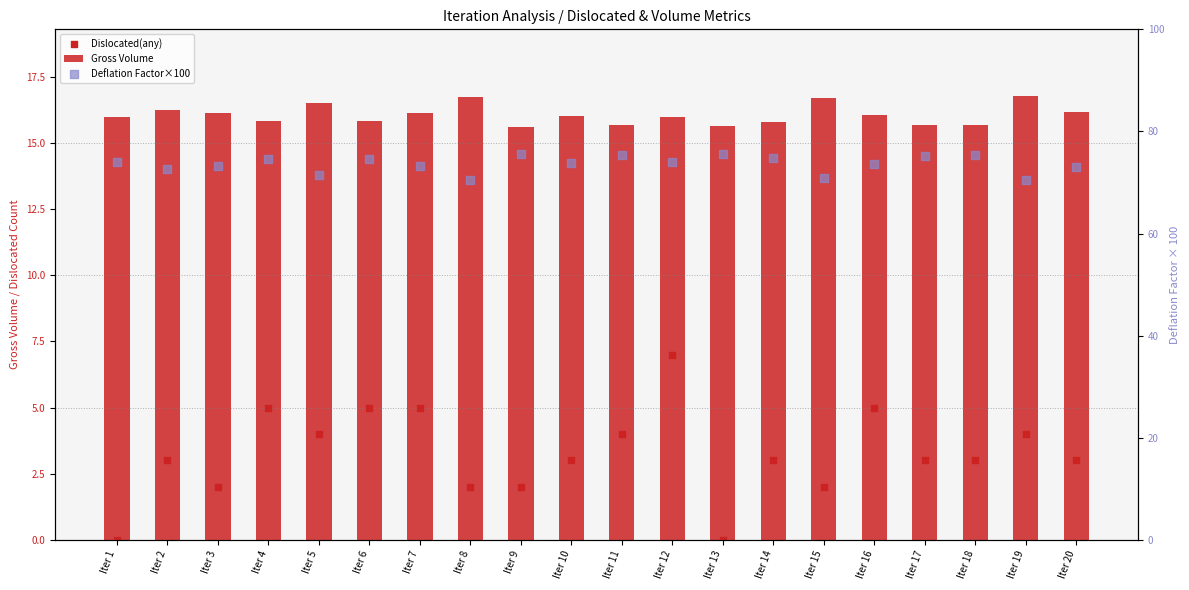

At which category is the sum across all series the highest?

Iter 12